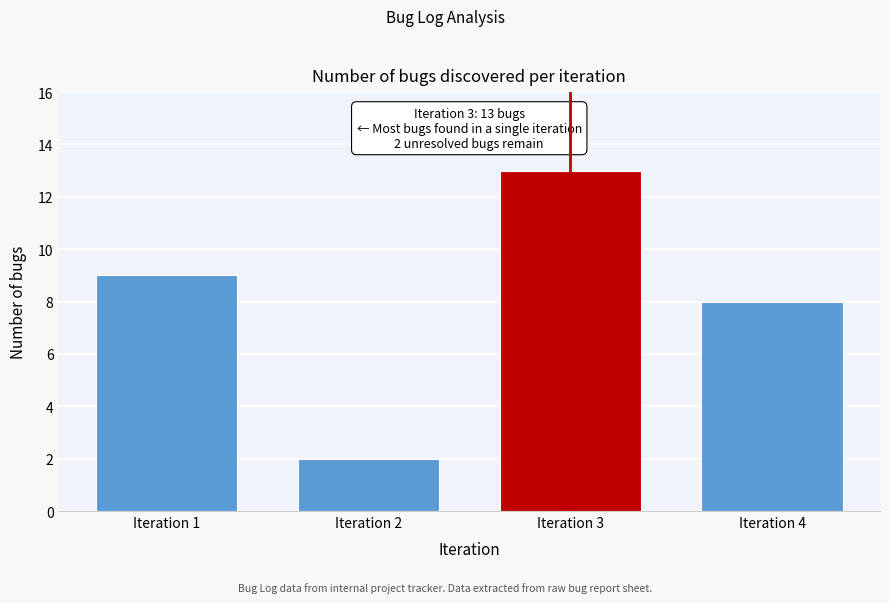

Reading left to right, extract all data points from this chart.

Iteration 1=9	Iteration 2=2	Iteration 3=13	Iteration 4=8